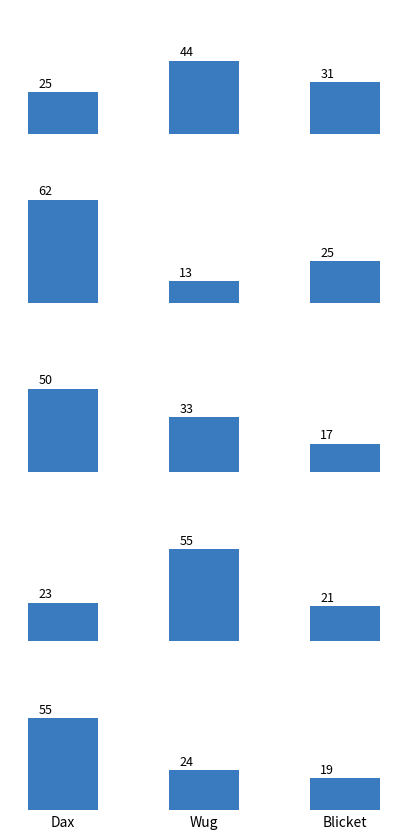

The value of Pinbuk 4 at Blicket is 13. True or false?

False